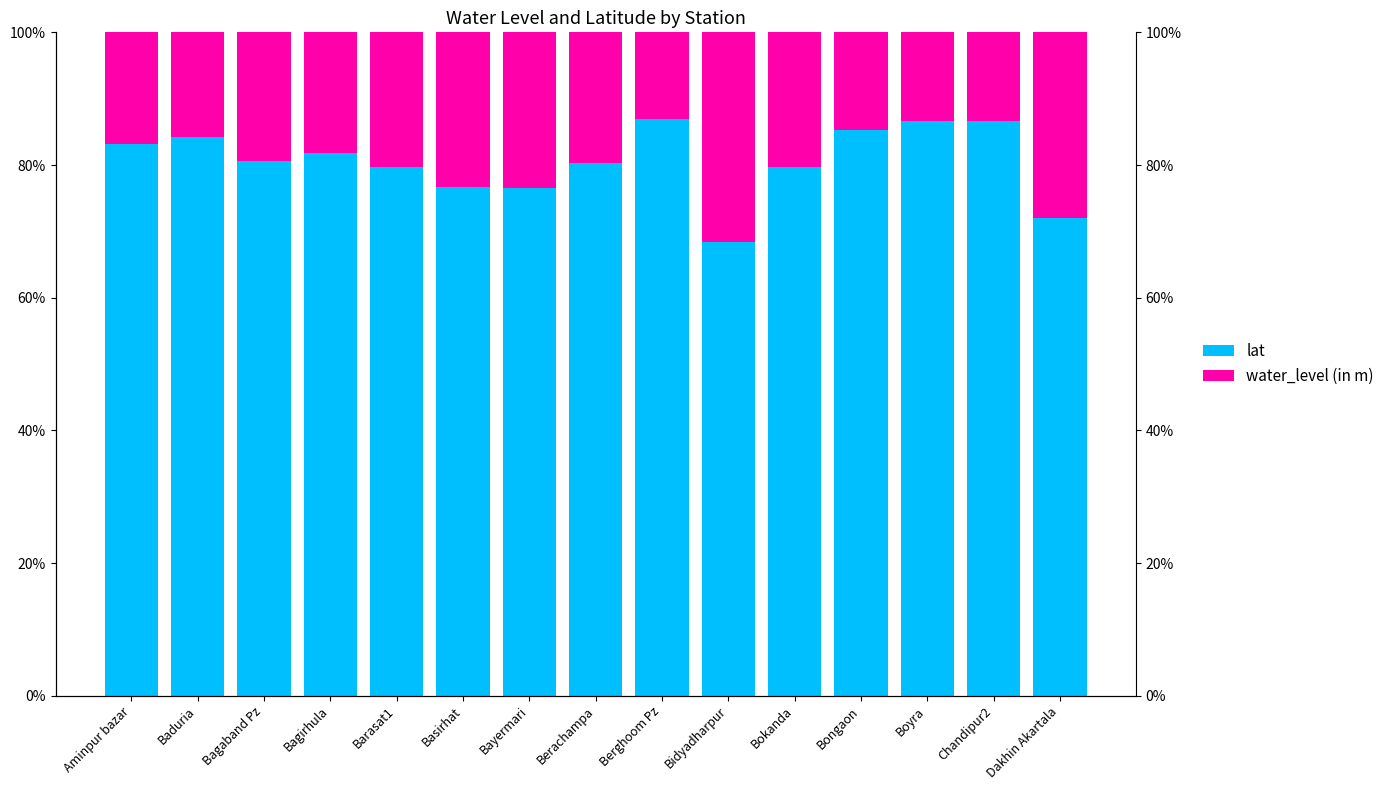

At which label is lat closest to 77?

Basirhat